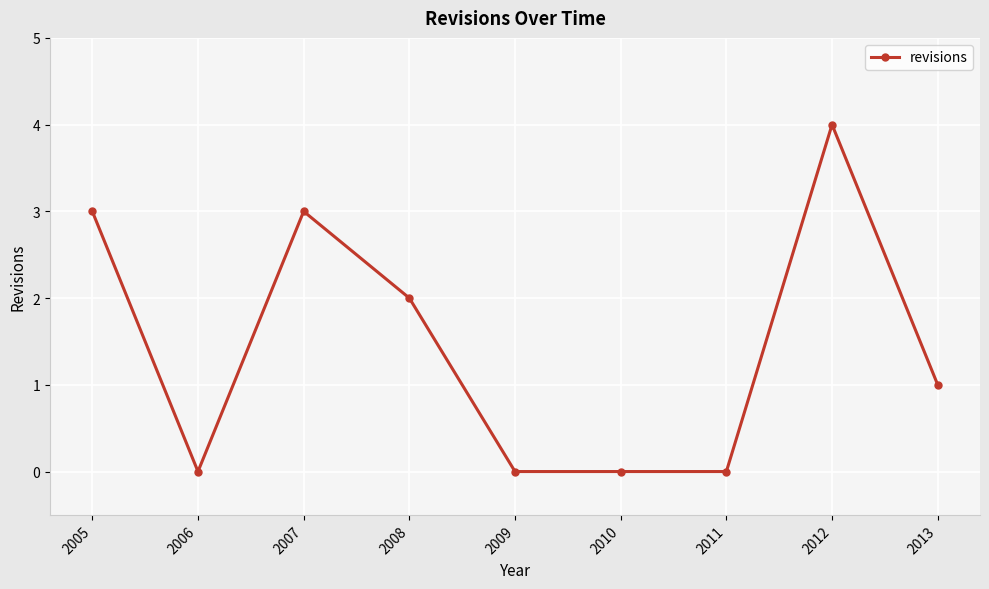

How many distinct data groups are displayed?

1